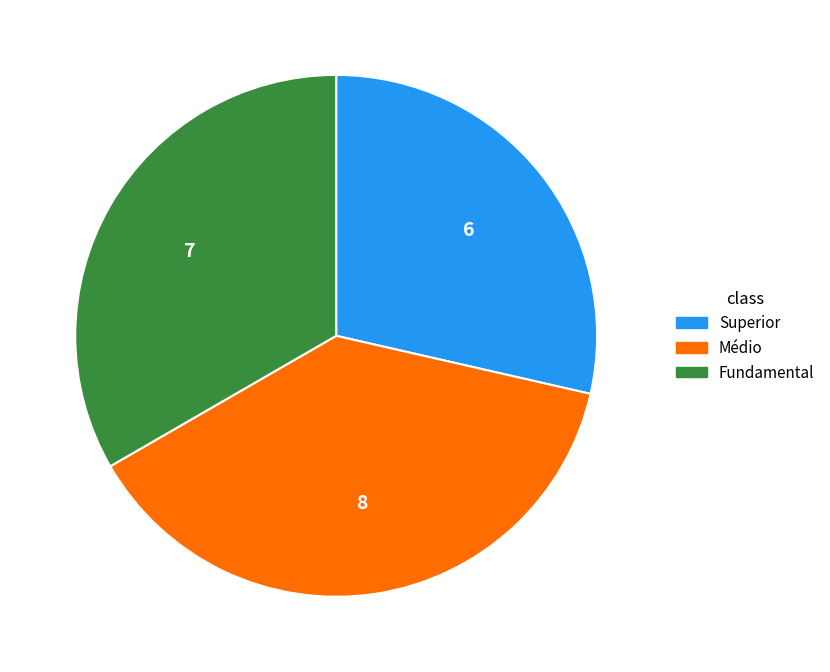

Which slice is the largest?

Médio